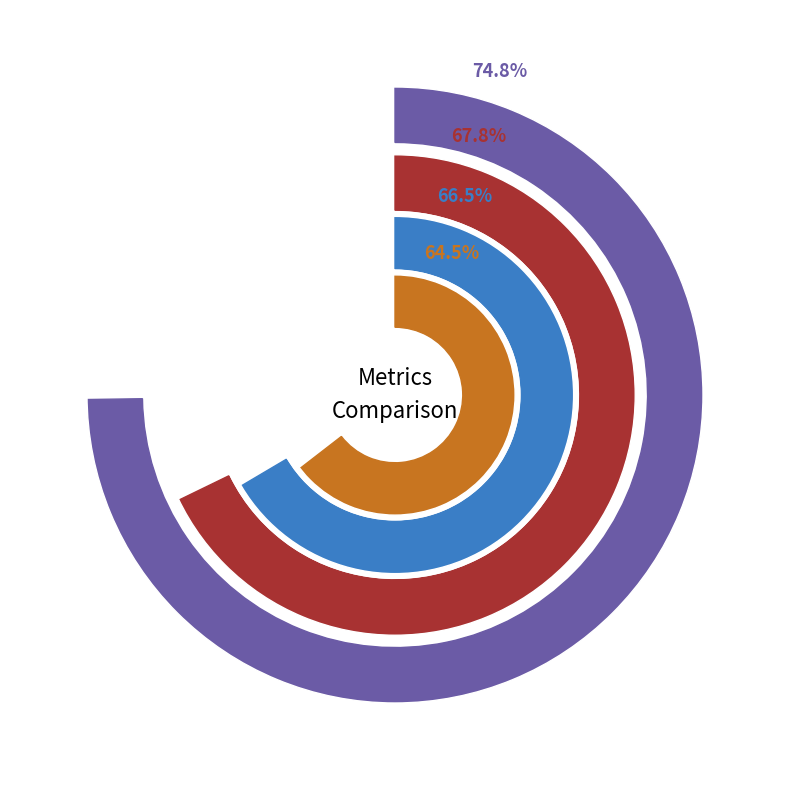

Between epsilon=0 and epsilon=0.002, which is larger?

epsilon=0.002